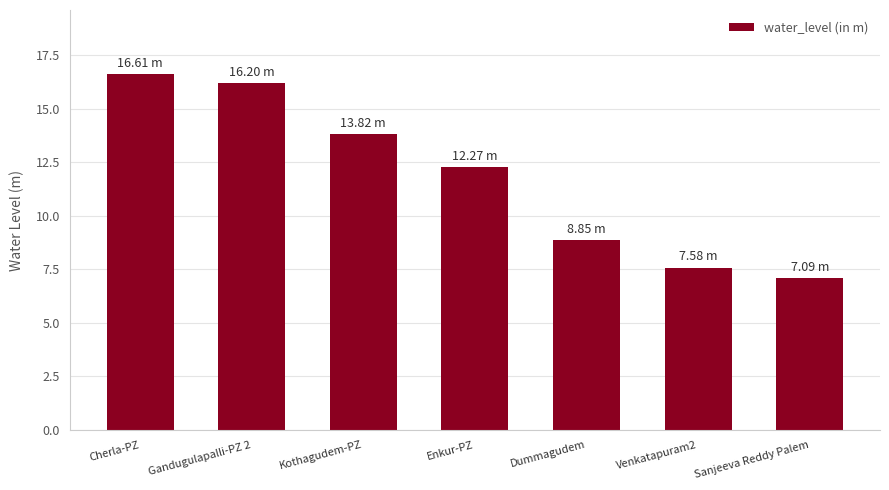

What position from the left is Venkatapuram2?

6